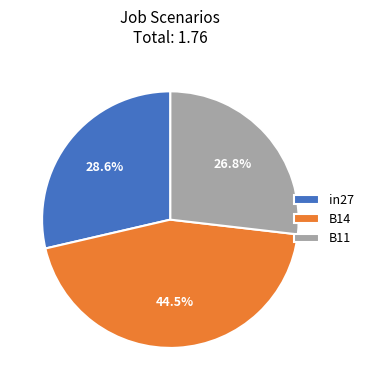

Count the number of slices in the pie.

3